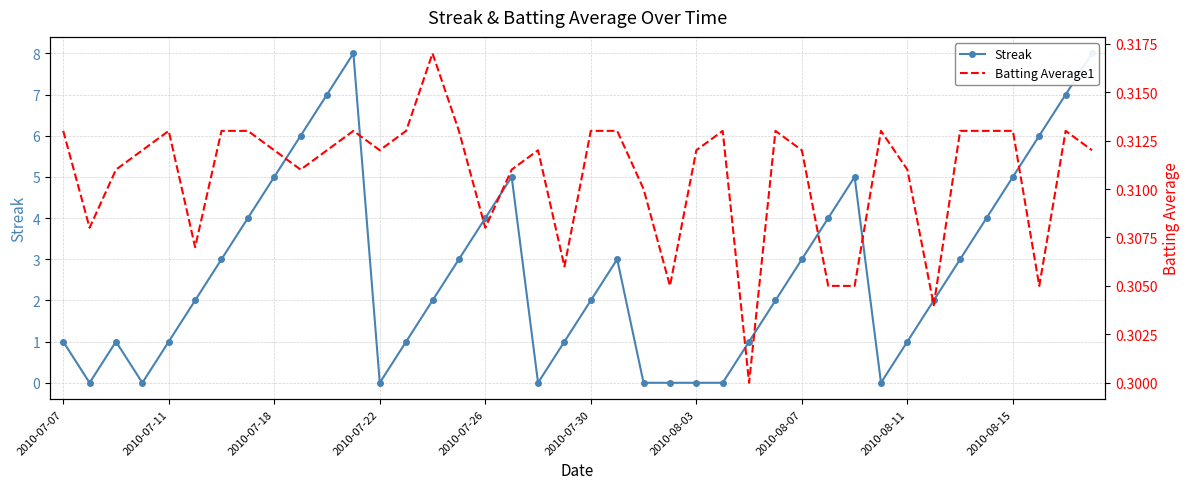

List the series in order of their peak value, lowest first.

Batting Average1, Streak